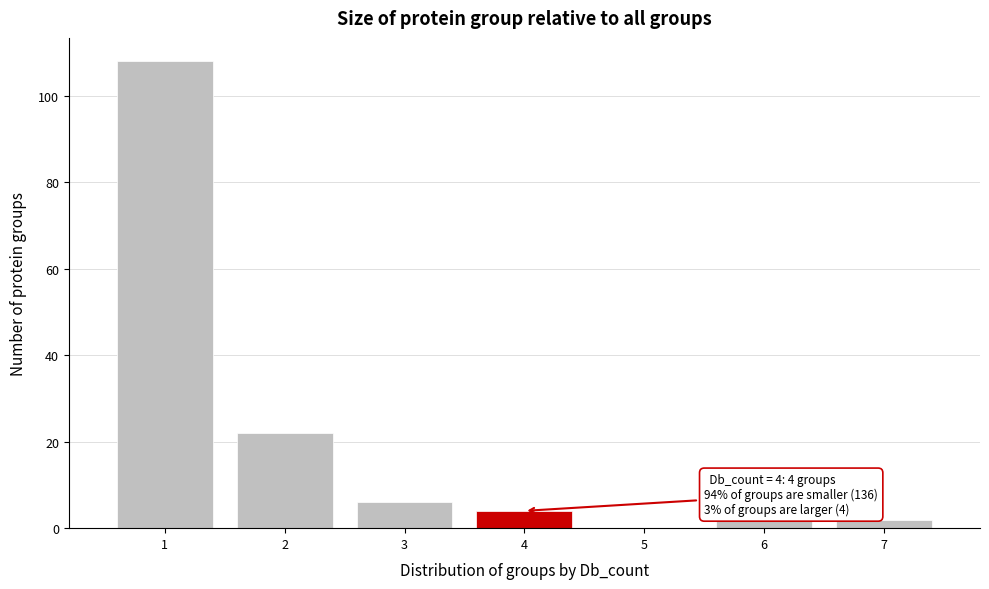

Which range on the x-axis has the tallest bar?

0.5 to 1.5